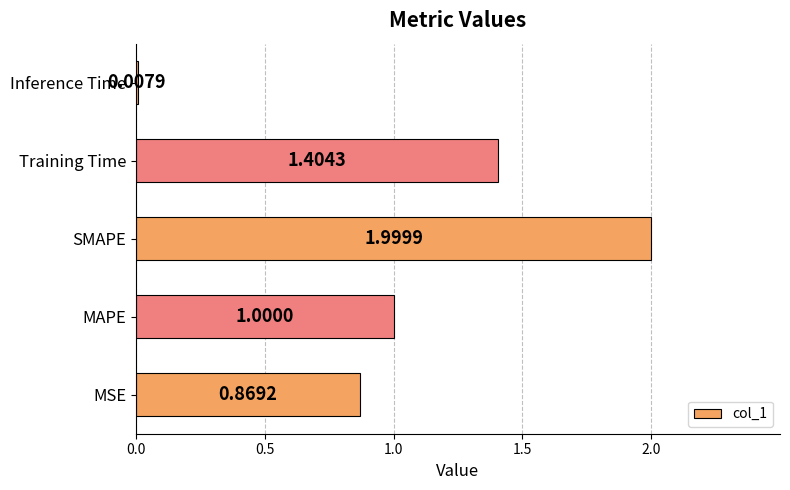

What is the average value?

1.1